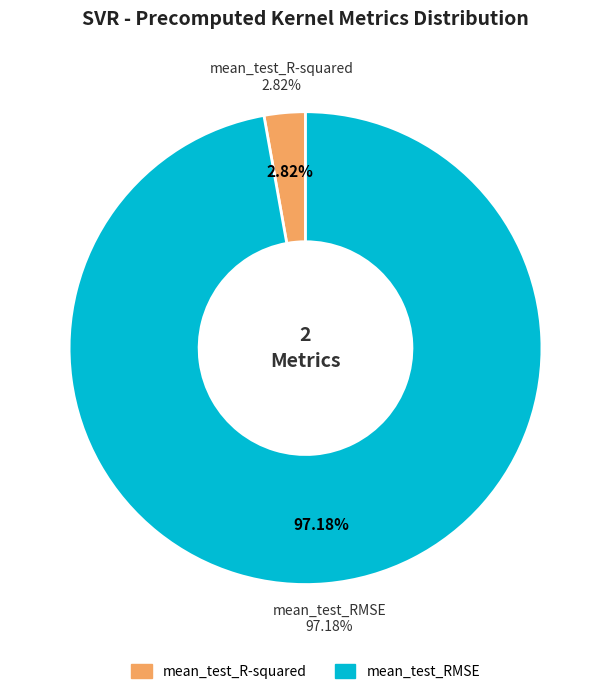

What percentage is the mean_test_R-squared slice, to the nearest percent?

3%